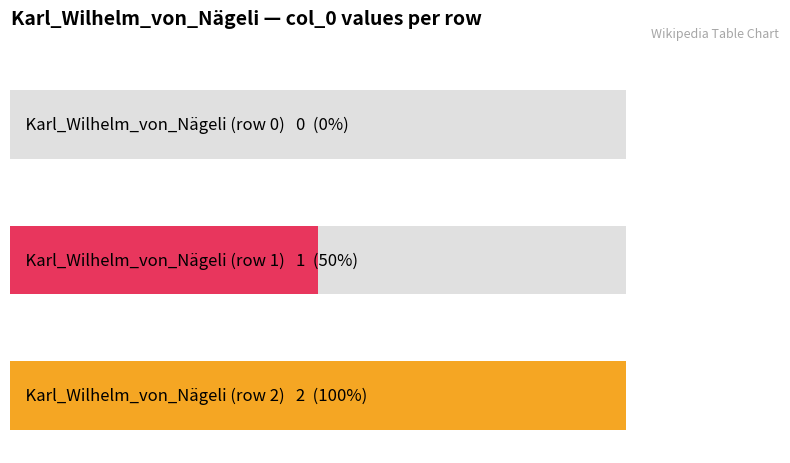

What position from the right is Karl_Wilhelm_von_Nägeli (row 2)?

1